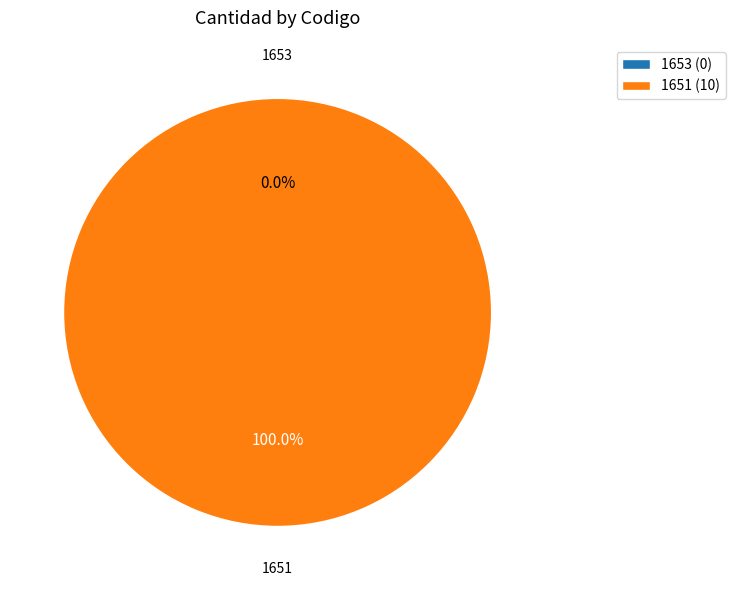

The 1651 slice represents 92% of the pie. True or false?

False